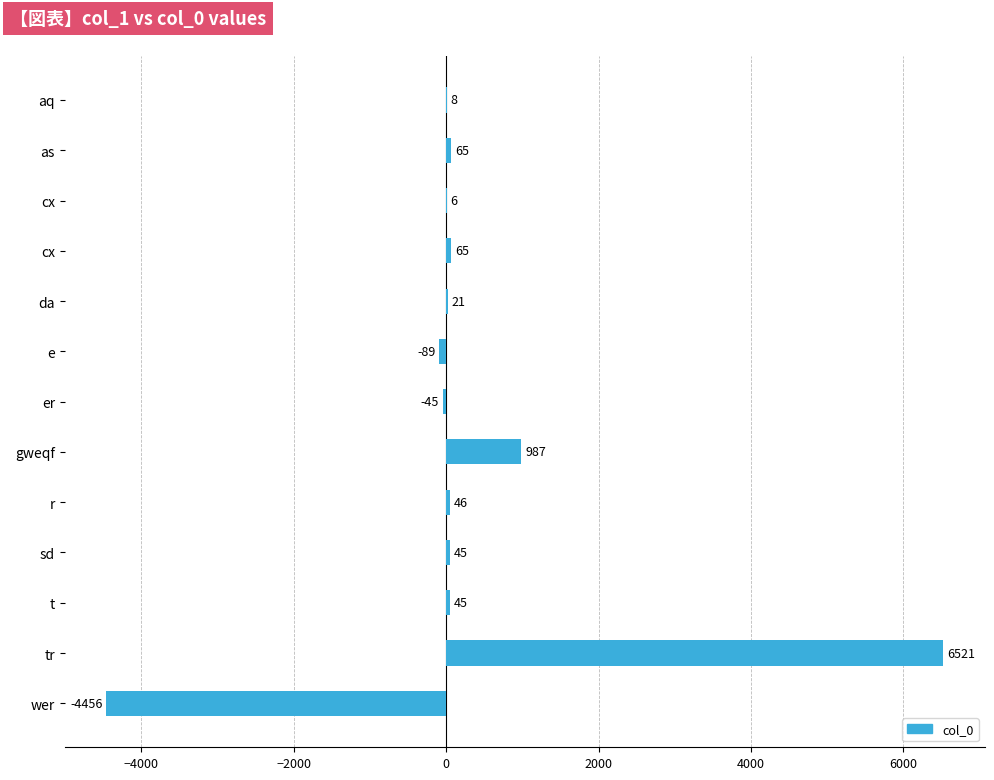

Count the number of categories in the chart.

13